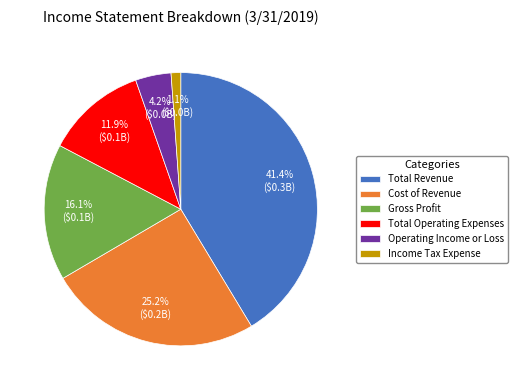

To the nearest percent, what portion does Operating Income or Loss represent?

4%